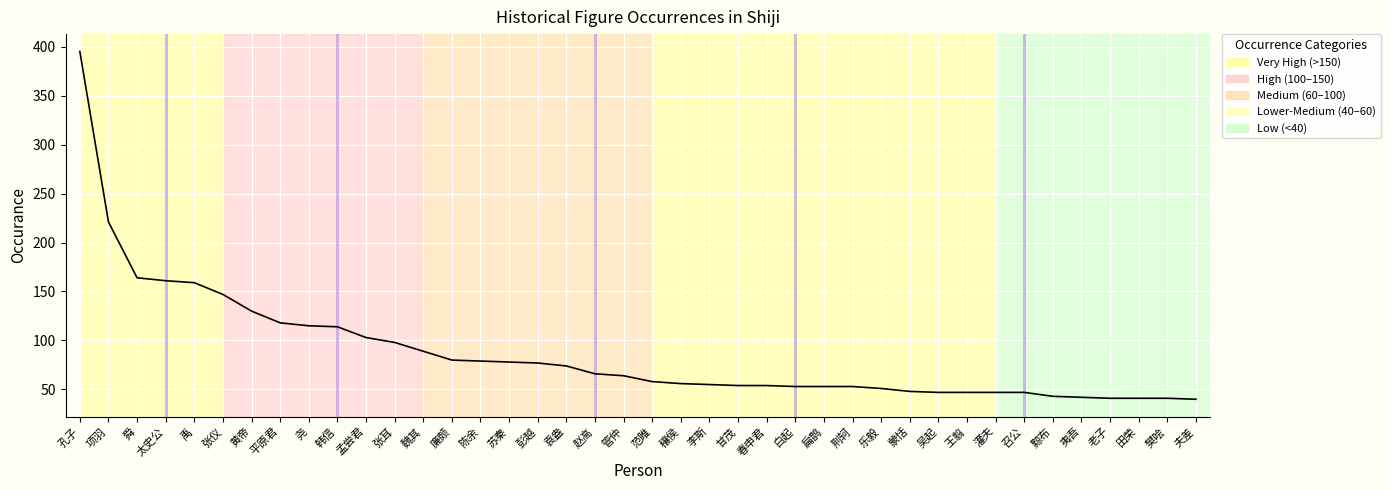

What position from the left is 魏其?

13